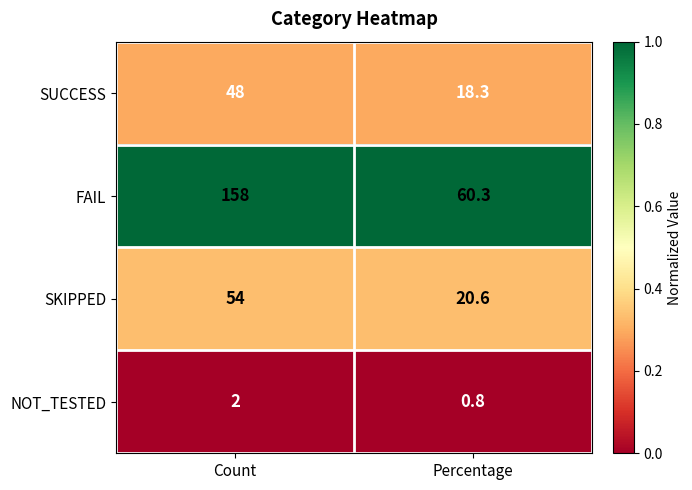

Is it true that SUCCESS equals 28.1 at Count?

False